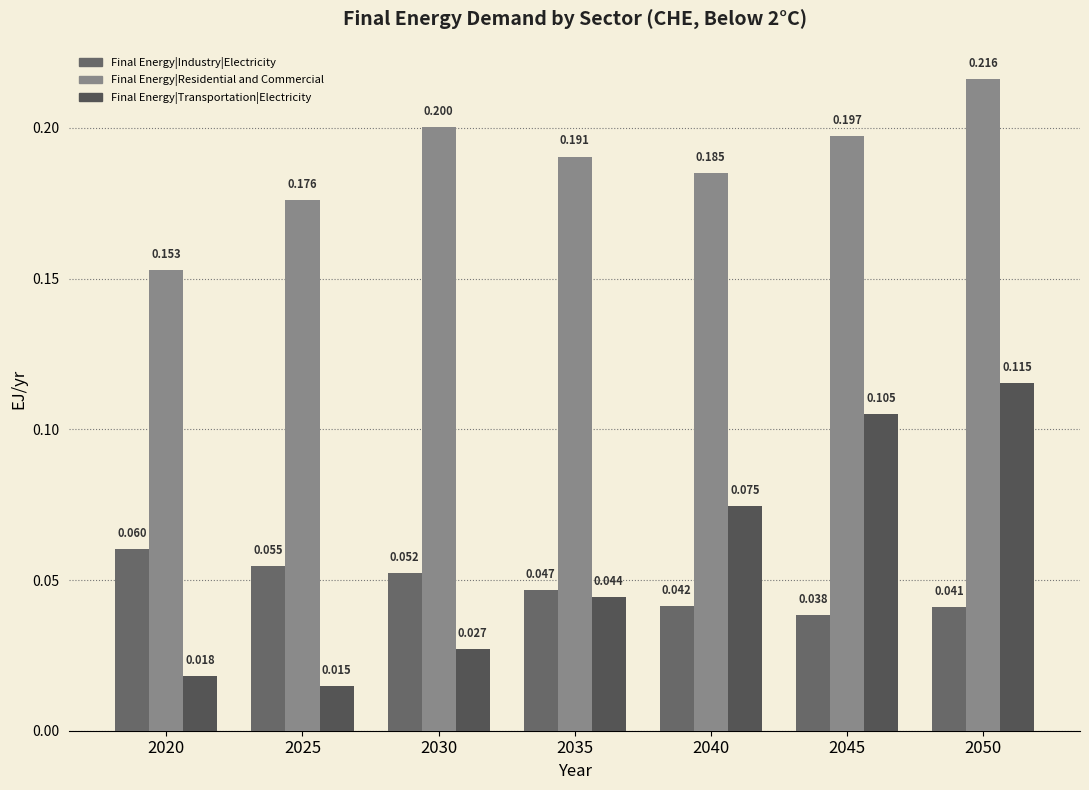

Reading right to left, transcribe all the data shown in this chart.

Final Energy|Industry|Electricity: 0.0	0.0	0.0	0.0	0.1	0.1	0.1
Final Energy|Residential and Commercial: 0.2	0.2	0.2	0.2	0.2	0.2	0.2
Final Energy|Transportation|Electricity: 0.1	0.1	0.1	0.0	0.0	0.0	0.0